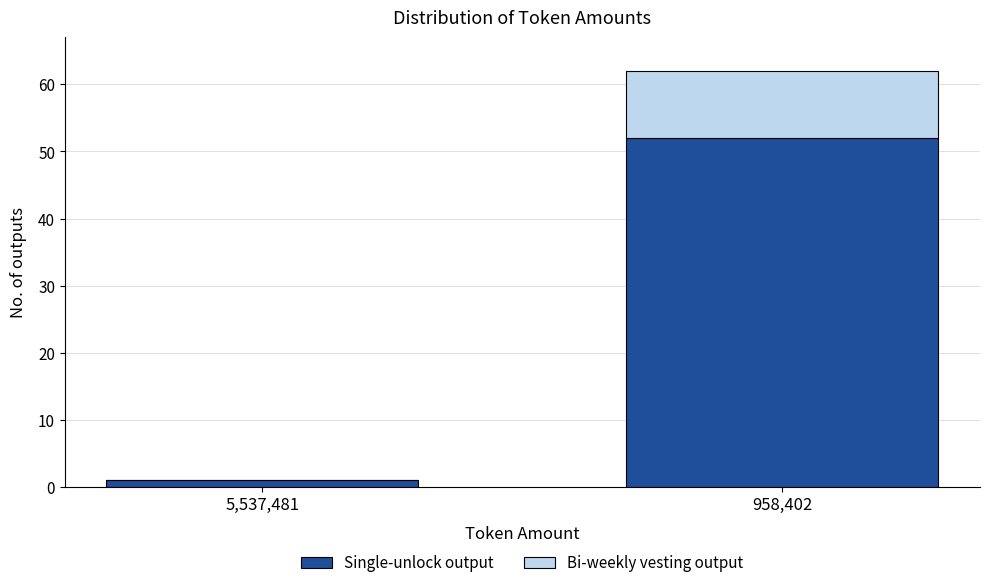

At which category is the sum across all series the highest?

958,402